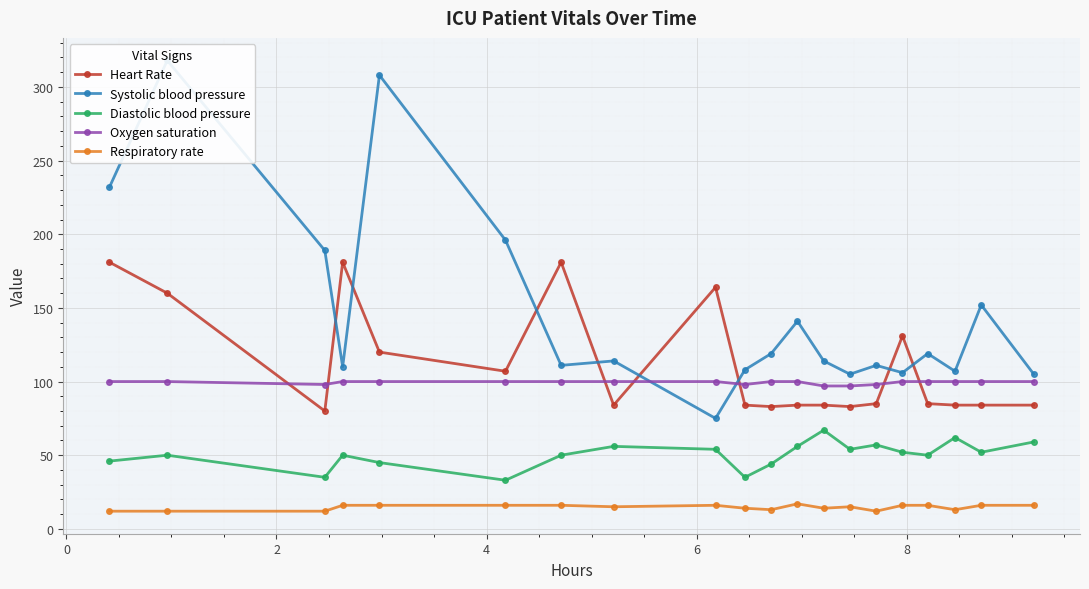

What is the maximum value for Respiratory rate?

17